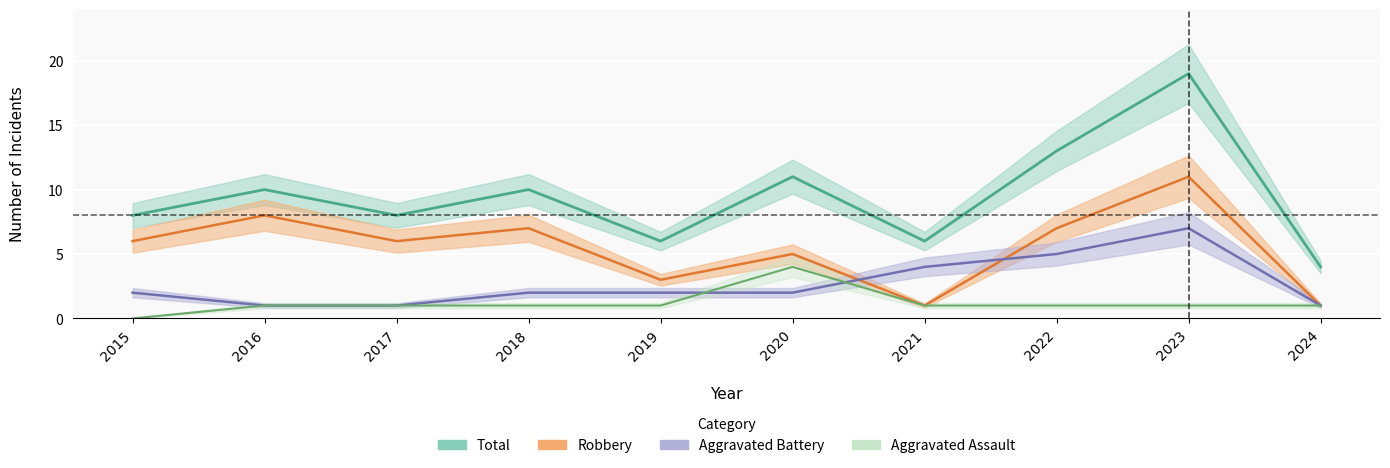

Rank the categories by Aggravated Assault value from lowest to highest.

2015, 2016, 2017, 2018, 2019, 2021, 2022, 2023, 2024, 2020